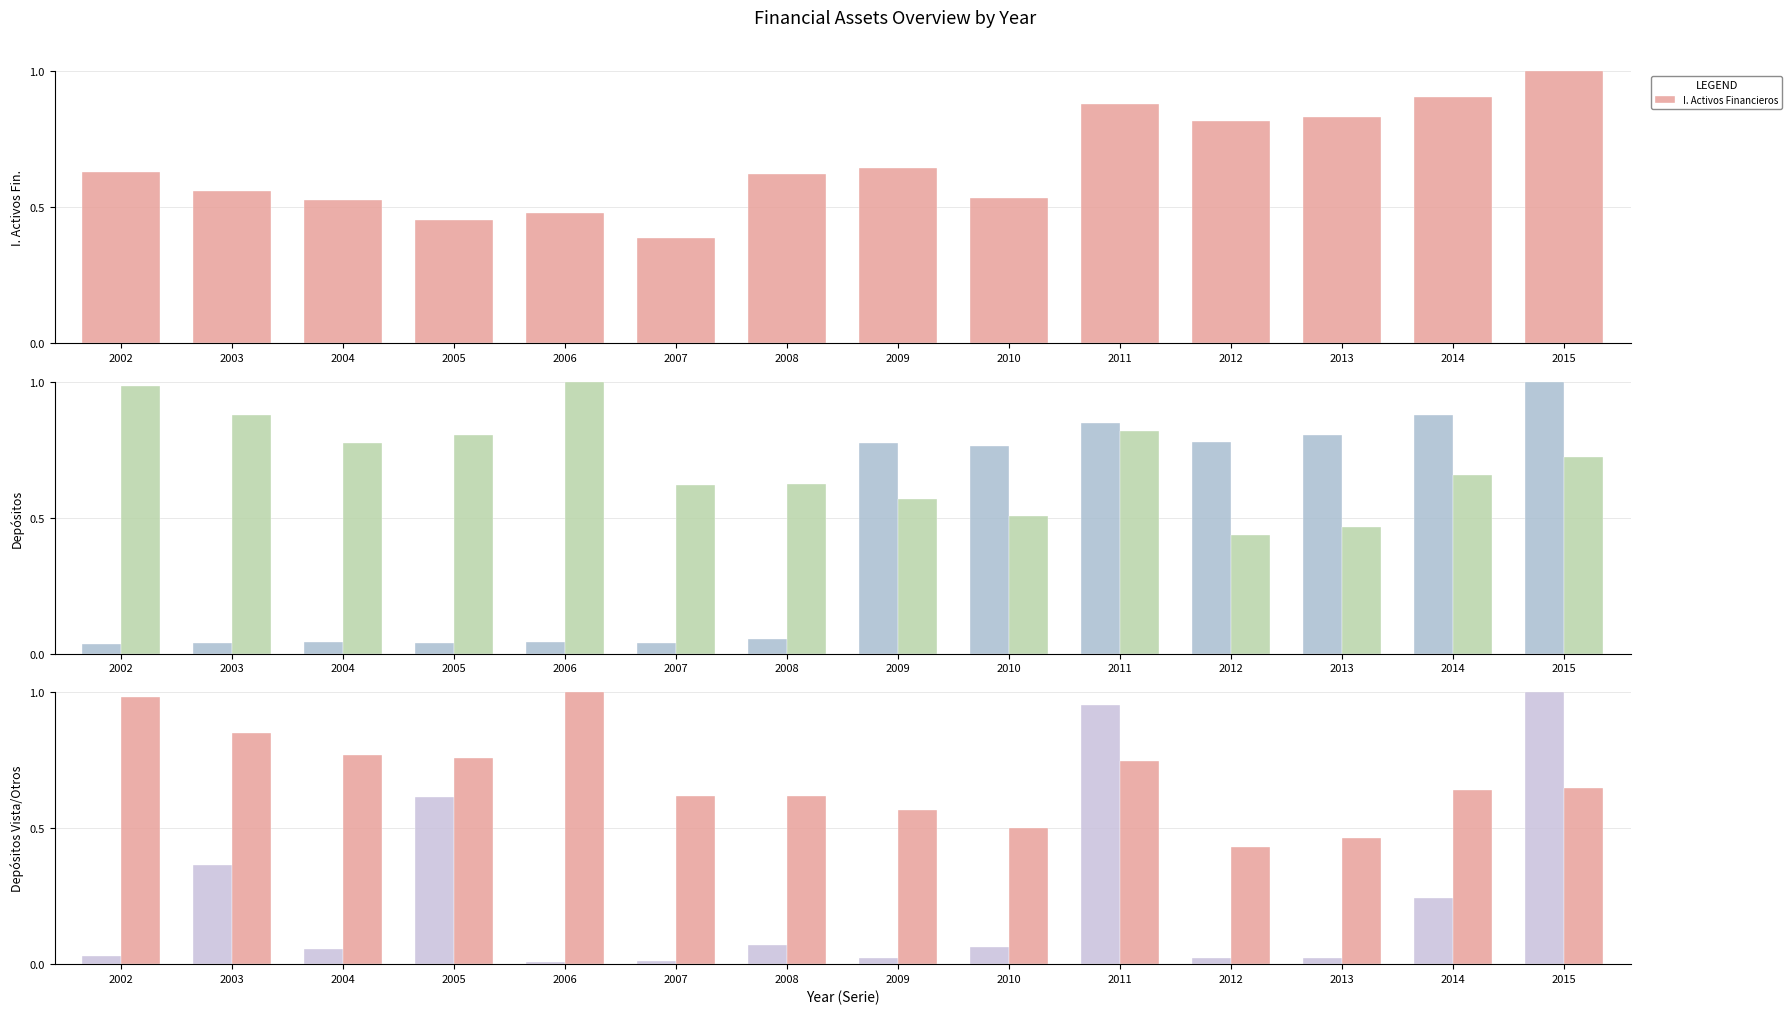

What is the difference between the maximum and minimum values in the Efectivo y depósitos vista activos series?

1.0